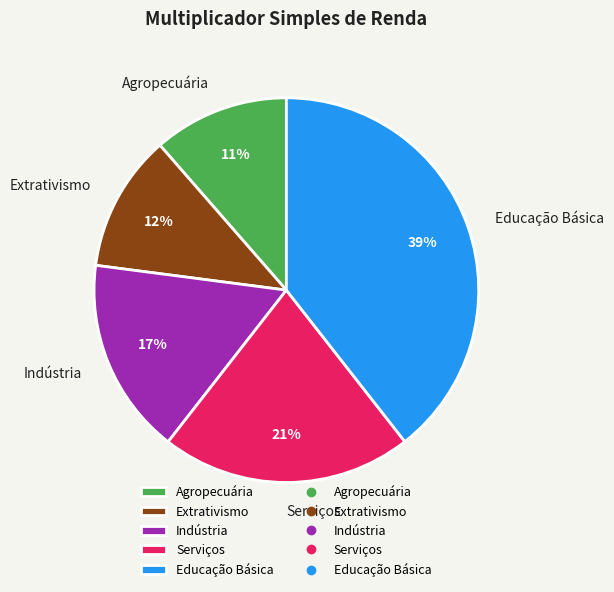

Do Agropecuária and Extrativismo together represent more than half of the pie?

No